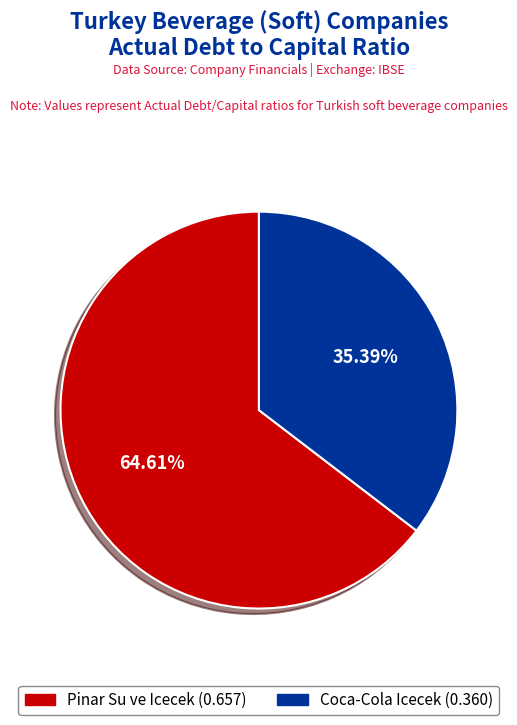

Is there a majority slice in this chart?

Yes